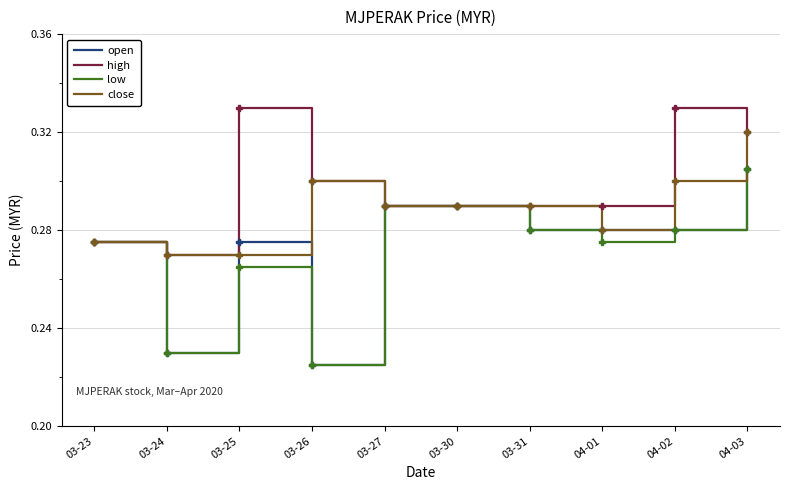

Which series has the largest total across all categories?

high